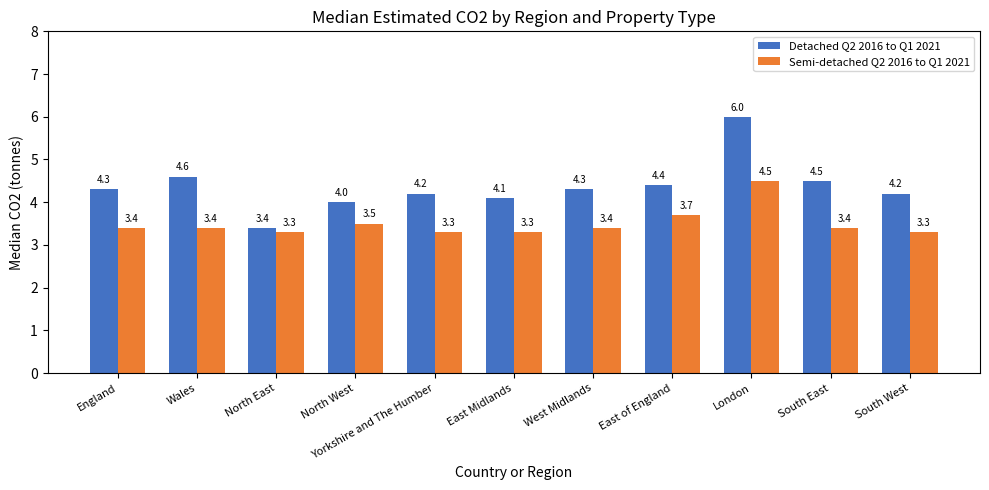

How many distinct data groups are displayed?

2